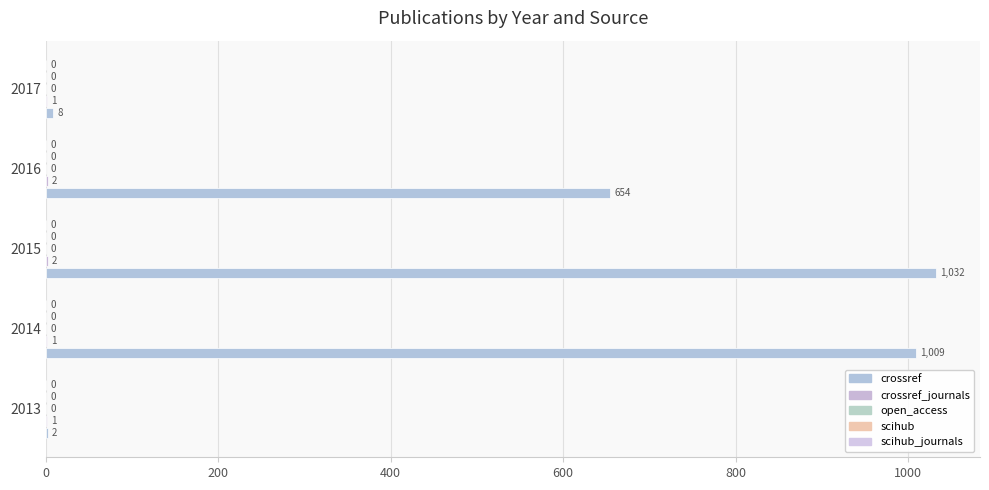

How many groups of bars are there?

5